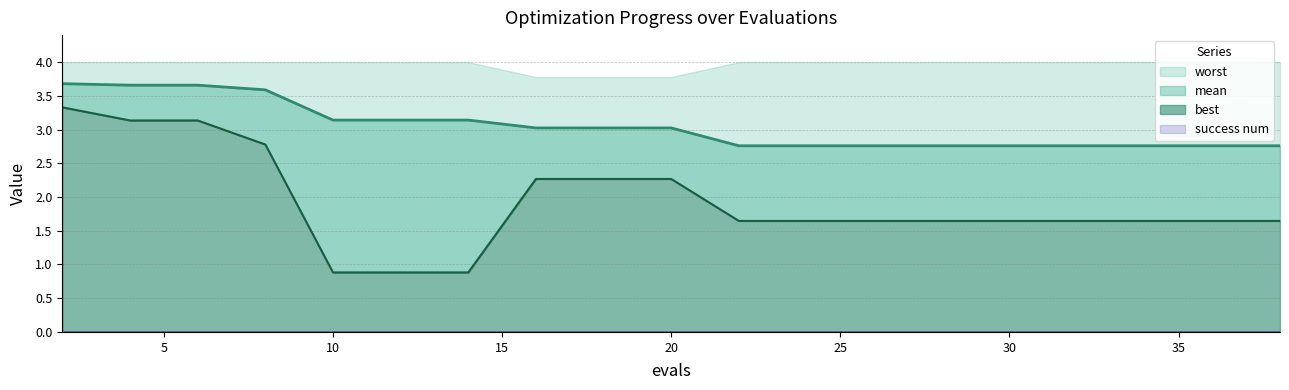

Reading left to right, what are all the values shown in this chart?

mean: 2=3.7	4=3.7	6=3.7	8=3.6	10=3.1	12=3.1	14=3.1	16=3.0	18=3.0	20=3.0	22=2.8	24=2.8	26=2.8	27=2.8	29=2.8	31=2.8	33=2.8	35=2.8	37=2.8	38=2.8
best: 2=3.3	4=3.1	6=3.1	8=2.8	10=0.9	12=0.9	14=0.9	16=2.3	18=2.3	20=2.3	22=1.6	24=1.6	26=1.6	27=1.6	29=1.6	31=1.6	33=1.6	35=1.6	37=1.6	38=1.6
worst: 2=4.0	4=4.0	6=4.0	8=4.0	10=4.0	12=4.0	14=4.0	16=3.8	18=3.8	20=3.8	22=4.0	24=4.0	26=4.0	27=4.0	29=4.0	31=4.0	33=4.0	35=4.0	37=4.0	38=4.0